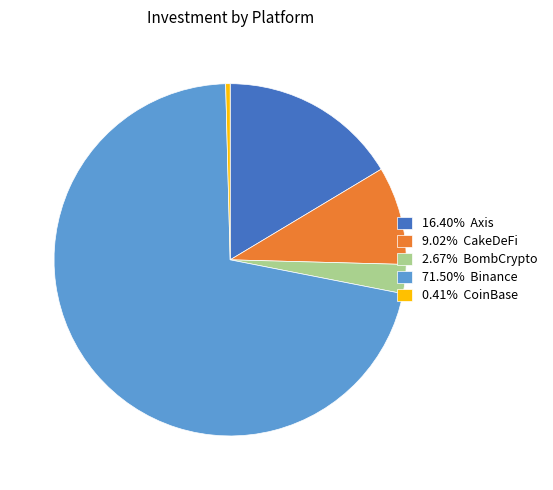

Combined, do 16.40% Axis and 2.67% BombCrypto account for over 50%?

No